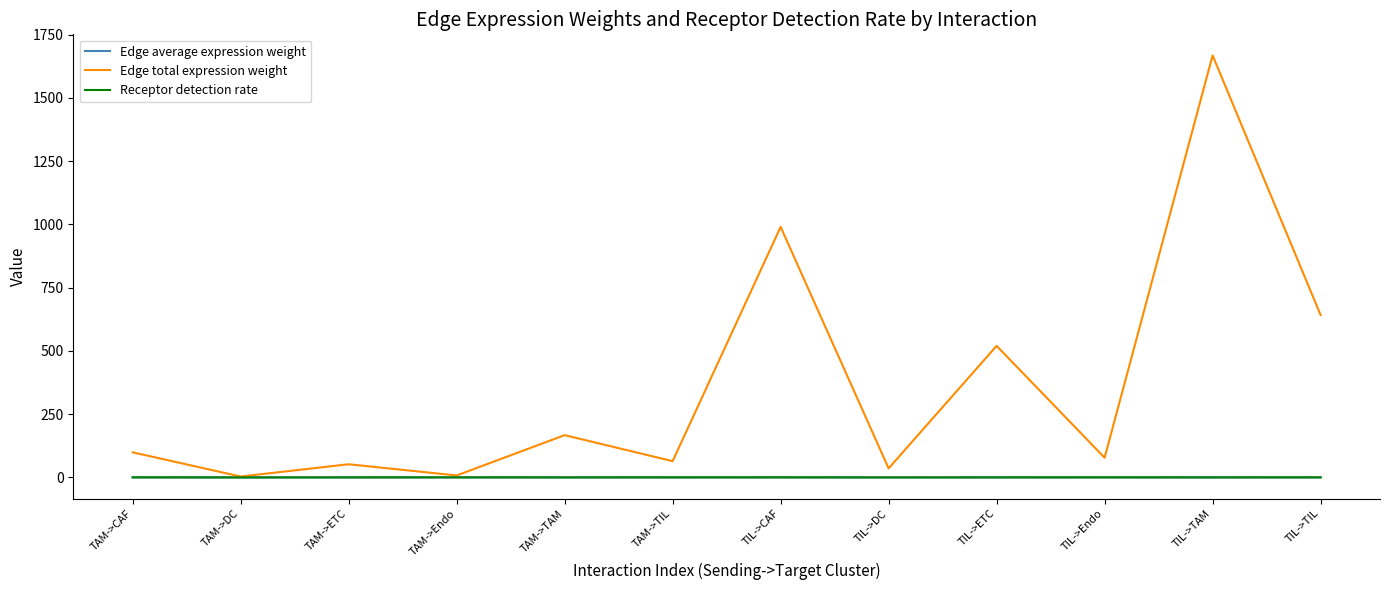

Which label corresponds to the largest value in the chart?

TIL->TAM